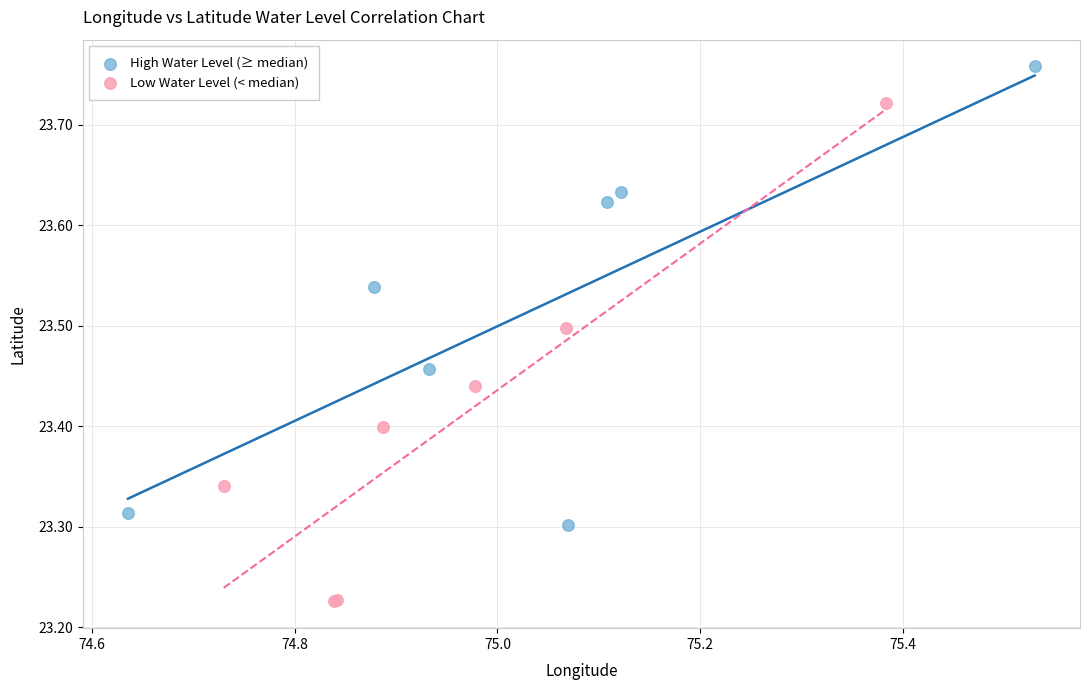

What are all the series names shown in the legend?

High Water Level (≥ median), Low Water Level (< median)